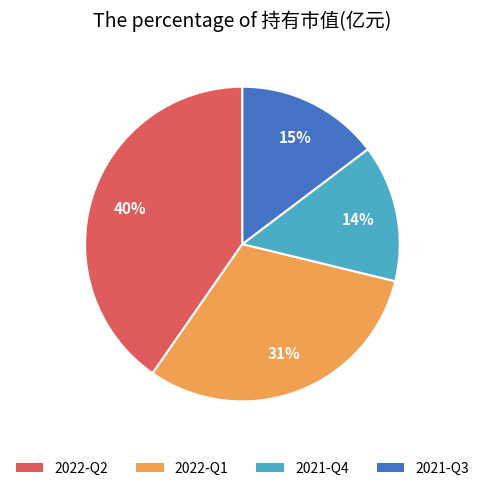

Which has a higher value, 2022-Q1 or 2022-Q2?

2022-Q2